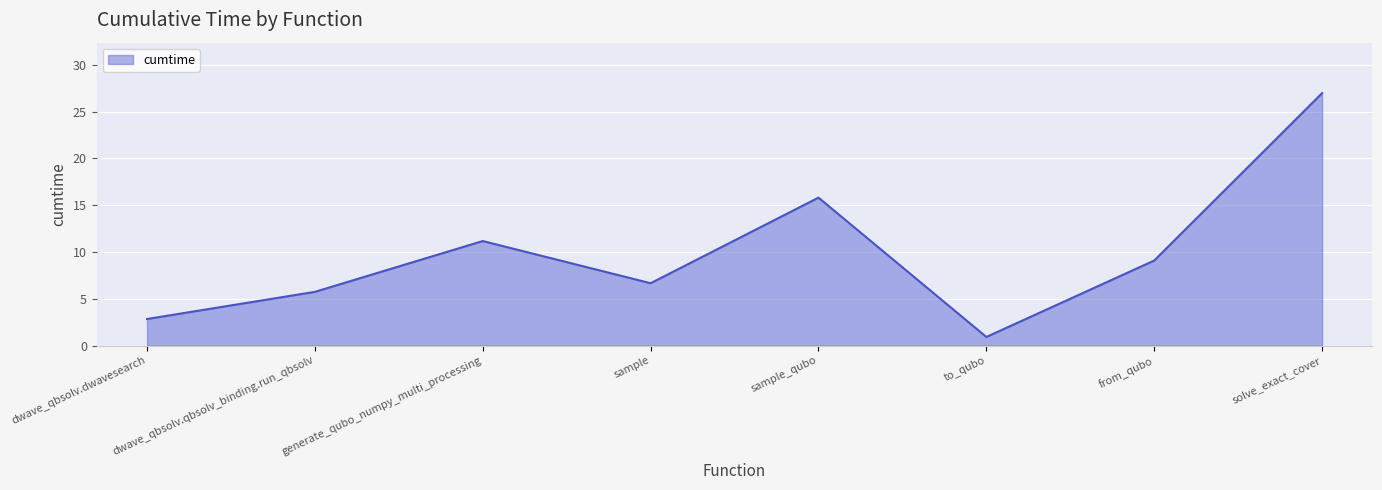

How many interior local valleys (lower than both neighbors) does the data have?

2